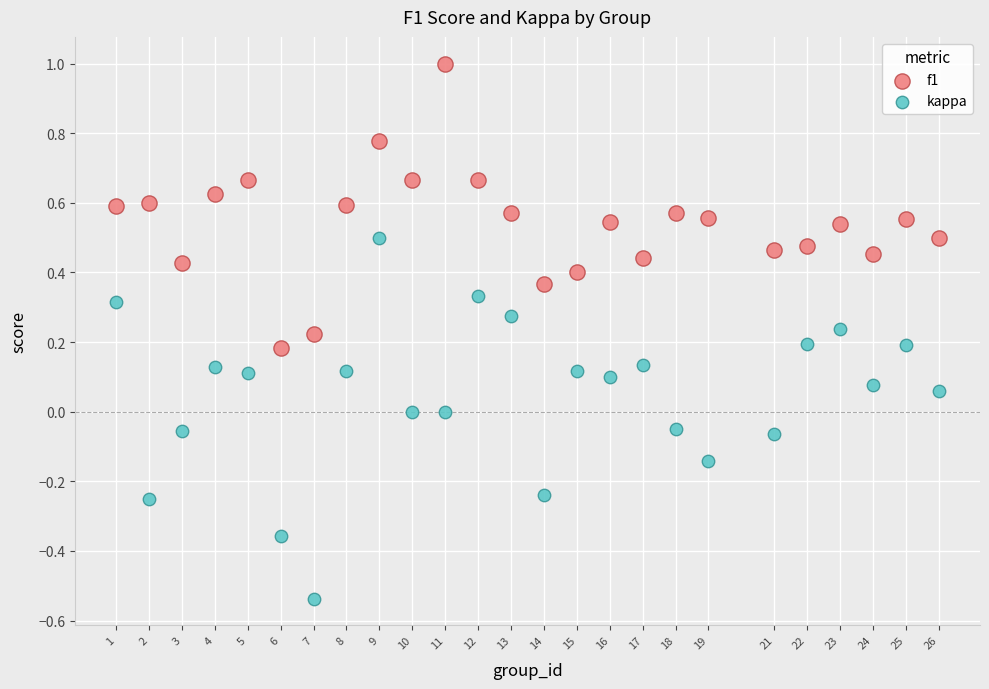

Which series has the widest spread of Y values?

kappa